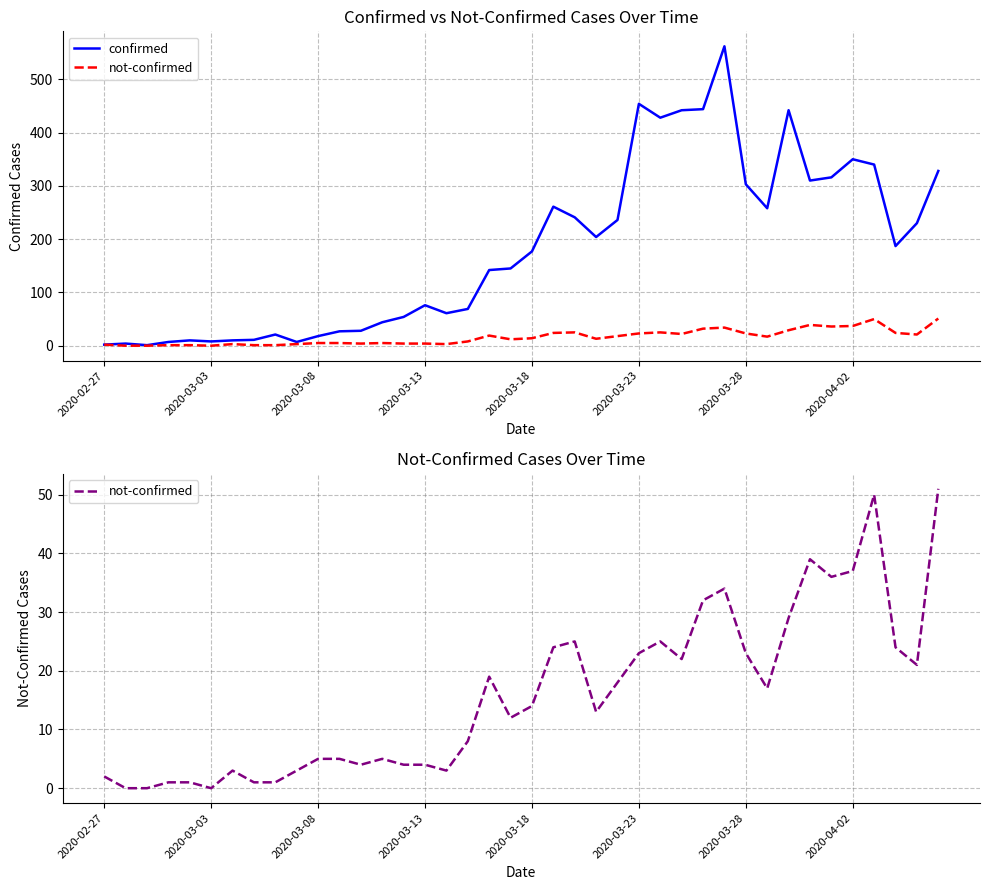

What is the approximate value of not-confirmed at 21?

24